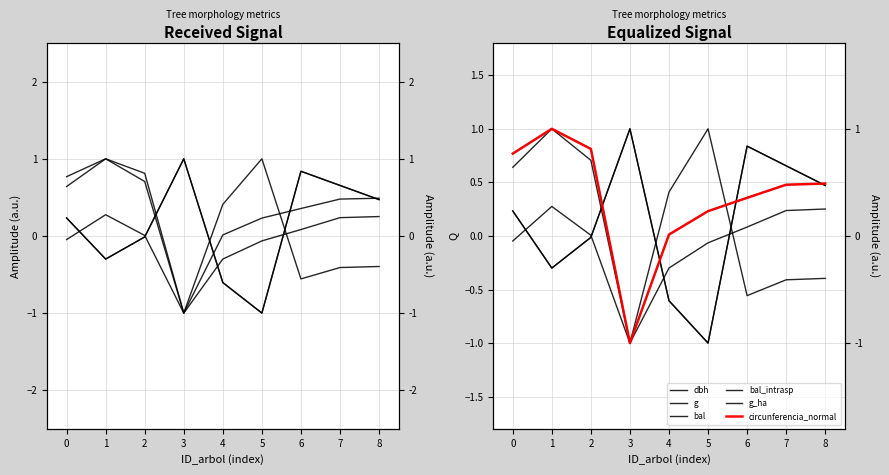

Which series has the largest total across all categories?

dbh